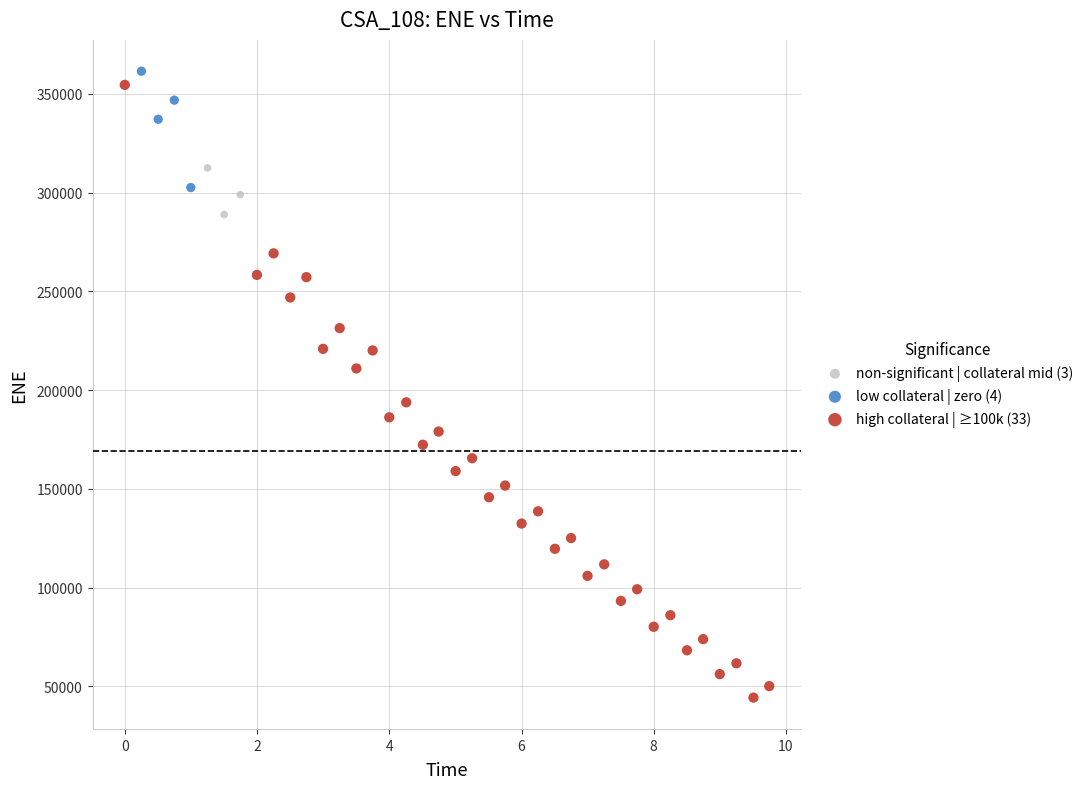

Which series contains the highest Y value?

low collateral | zero (4)